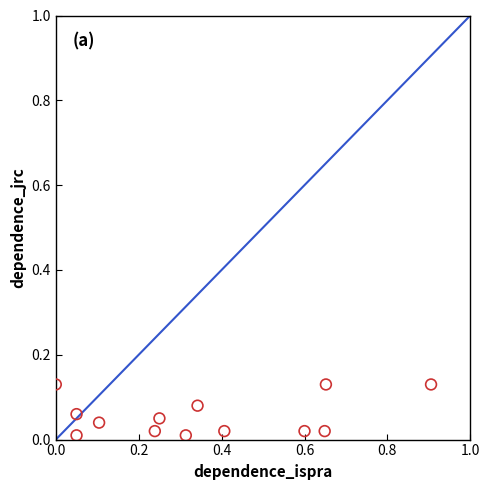

How many points are shown in the scatter plot?

13